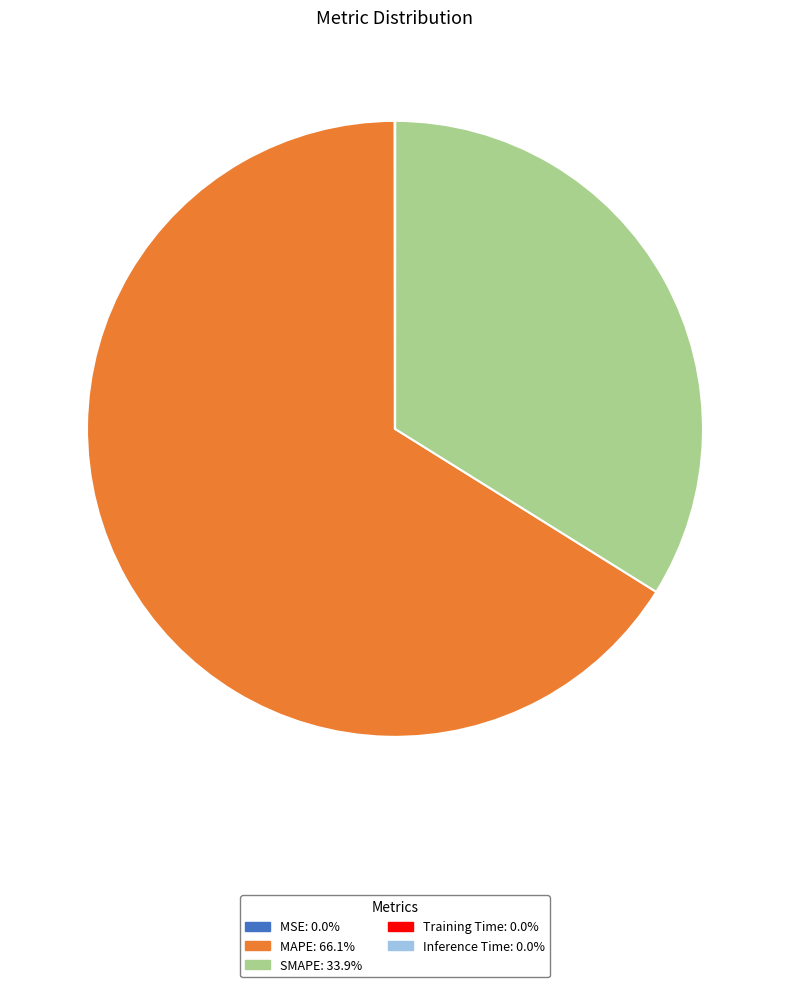

Which category accounts for the majority?

MAPE